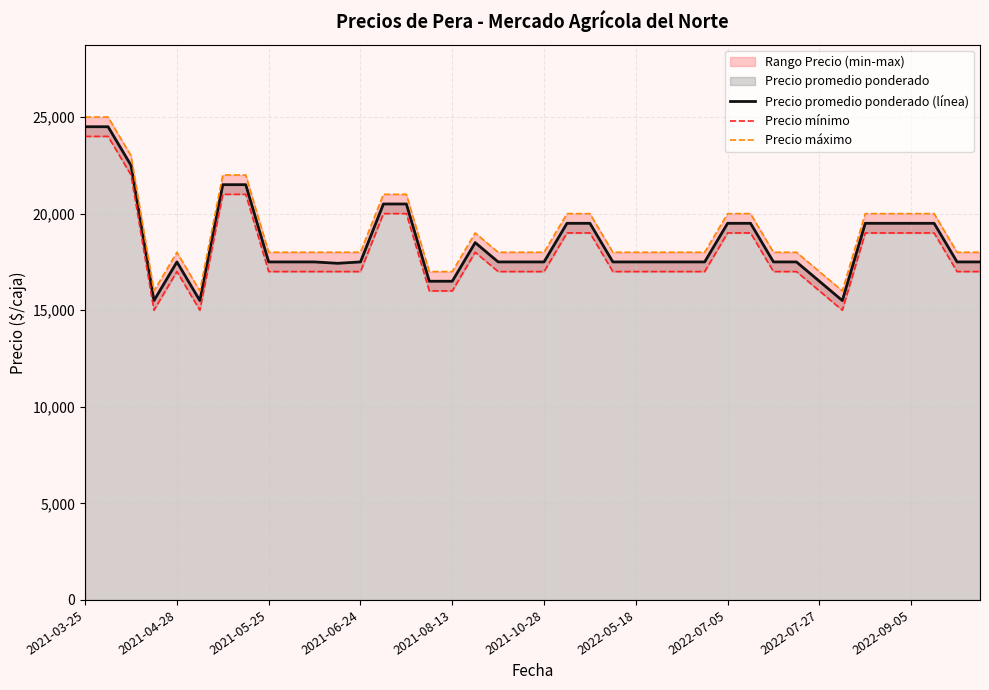

At which label does Precio mínimo first exceed 17000?

2021-03-25